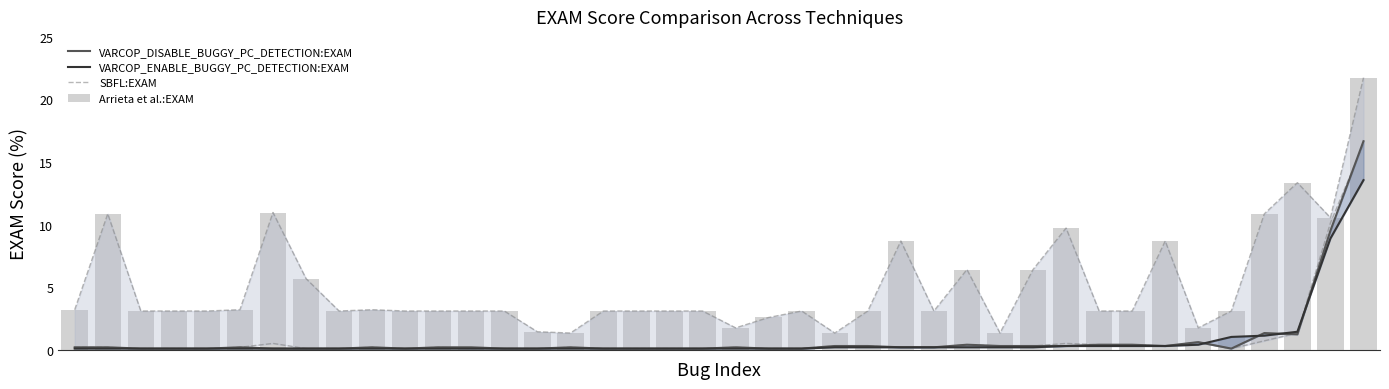

True or false: VARCOP_DISABLE_BUGGY_PC_DETECTION:EXAM has a value of 0.1 at 13.

True